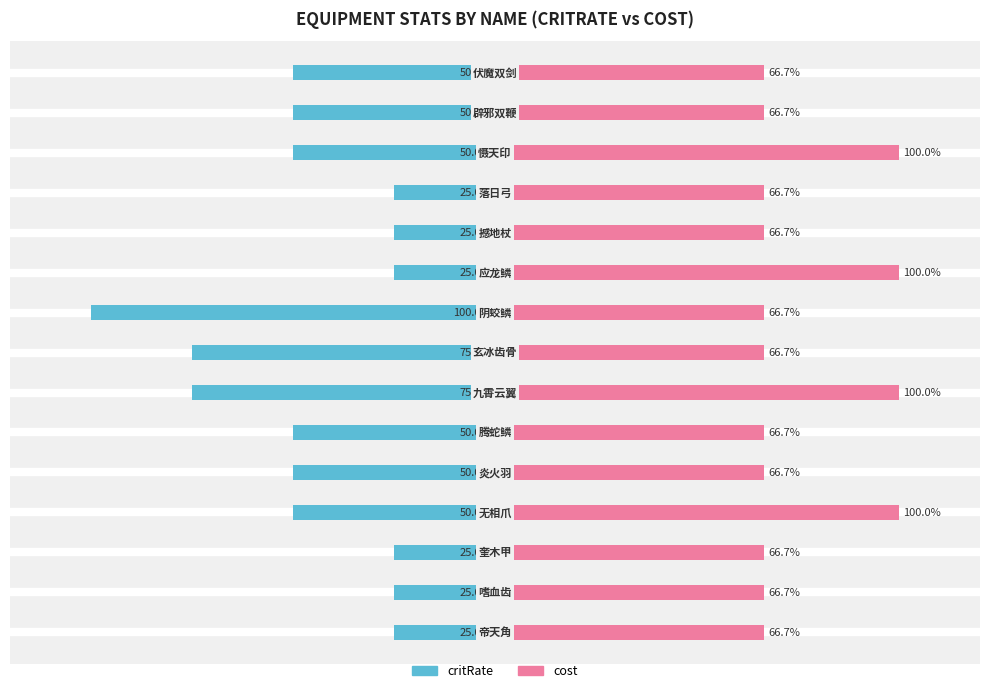

What is the value of the cost bar at the 14th from the left?

66.7